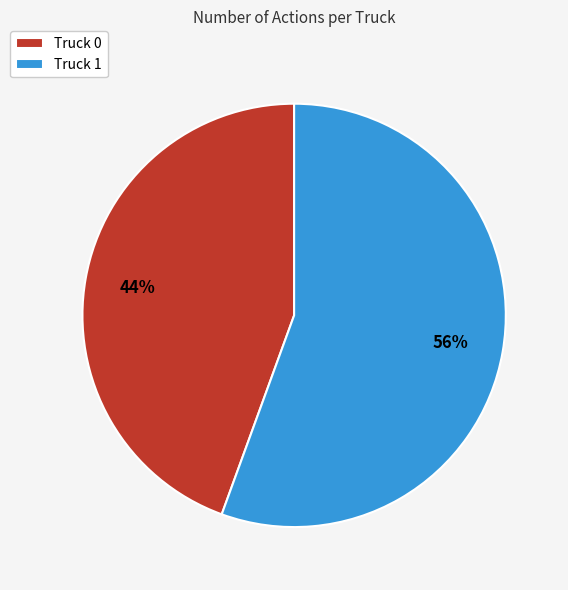

To the nearest percent, what is the average slice percentage?

50%